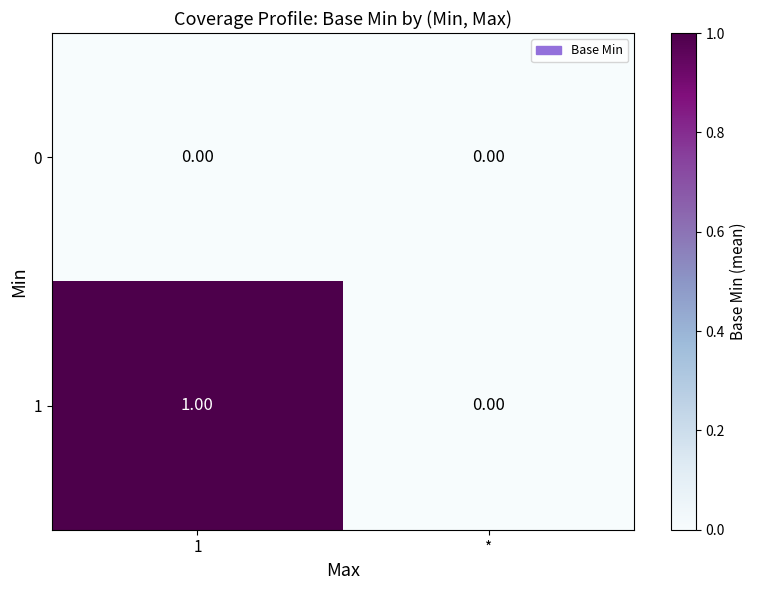

Rank the series by their average value, from highest to lowest.

1, 0